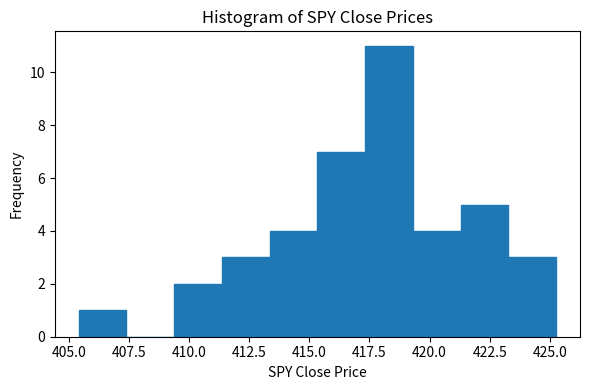

Around what value on the x-axis is the tallest bar? Give the approximate position of its centre, as read against the axis.

418.5